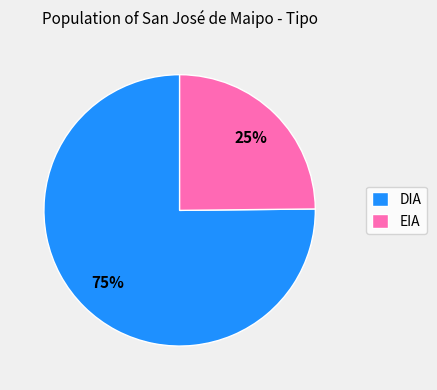

To the nearest percent, what percentage of the pie is EIA?

25%